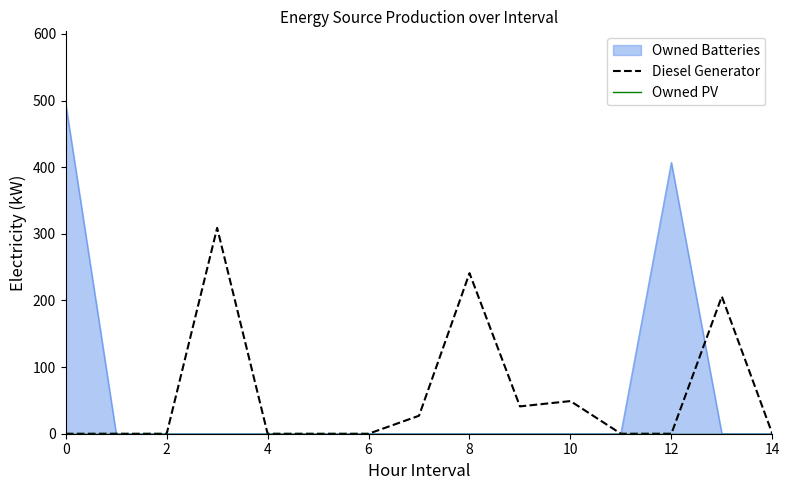

The value of Owned PV at 0 is 0. True or false?

True